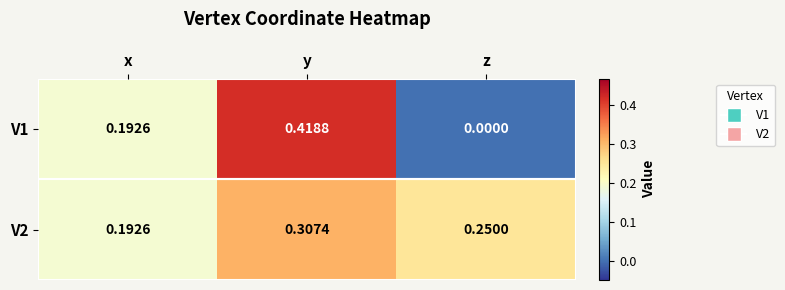

Where is V2 nearest to the value 0?

x